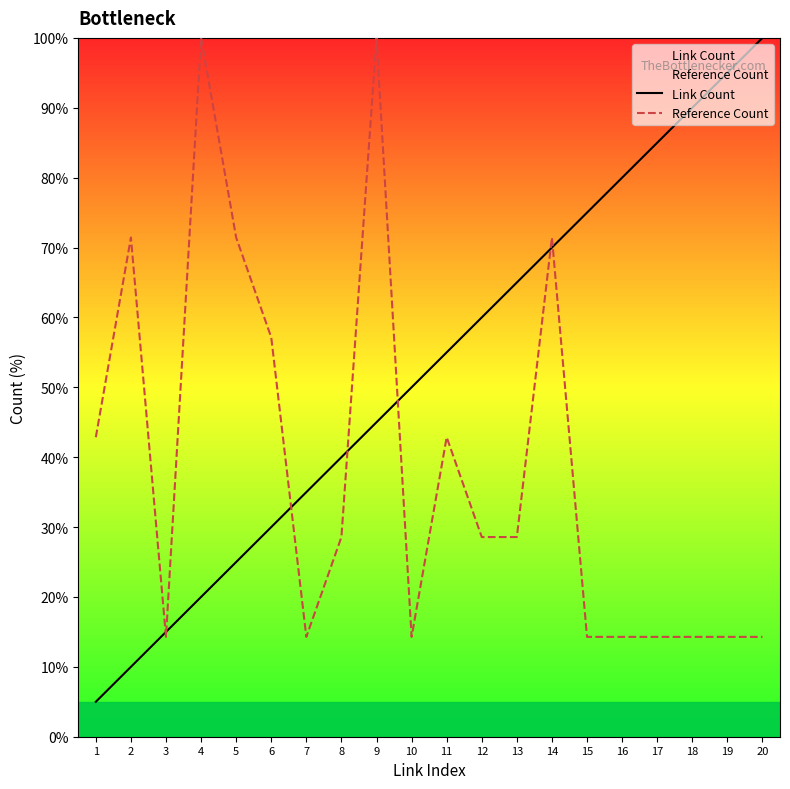

What is the value of the Link Count point at the 1st from the left?

5.0